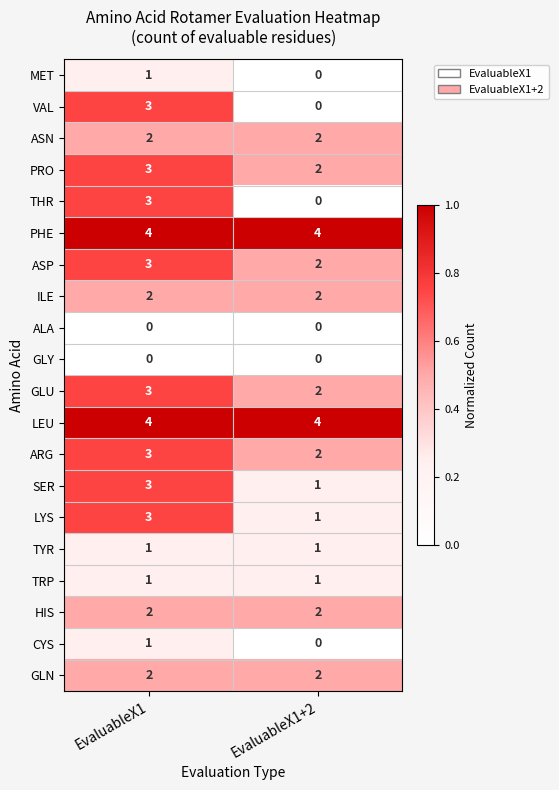

At which category is the sum across all series the highest?

EvaluableX1